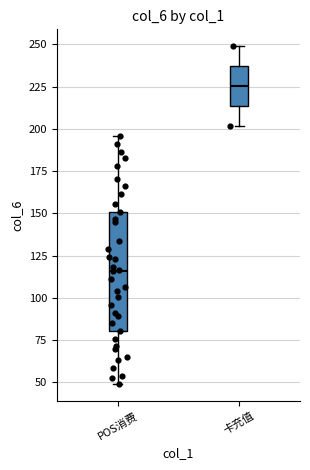

Which box has the lowest median line?

POS消费